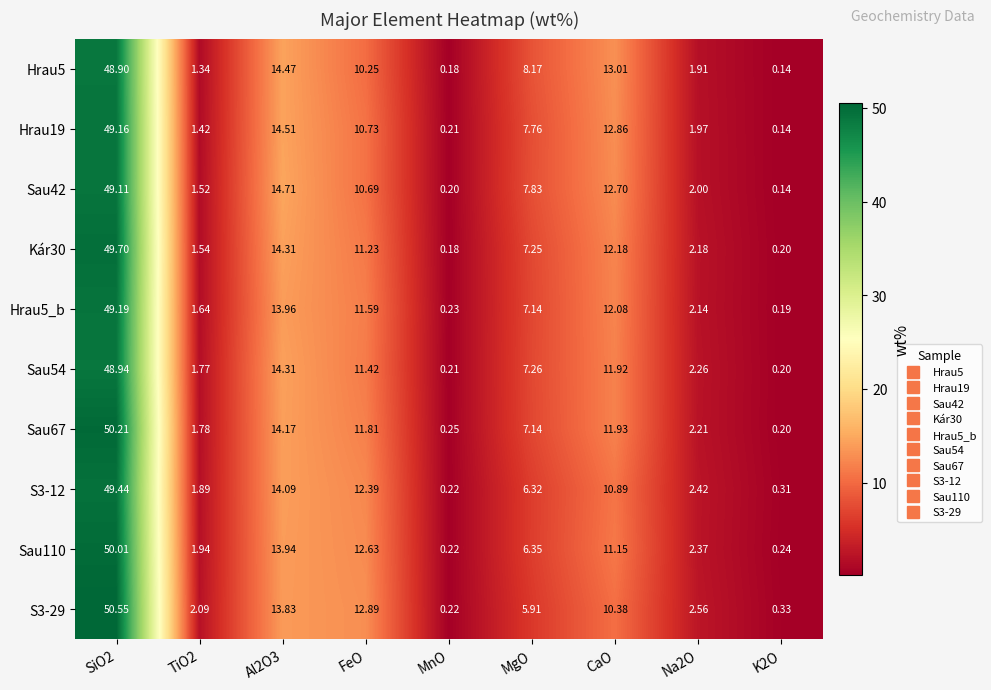

Which series has the widest spread of values?

S3-29